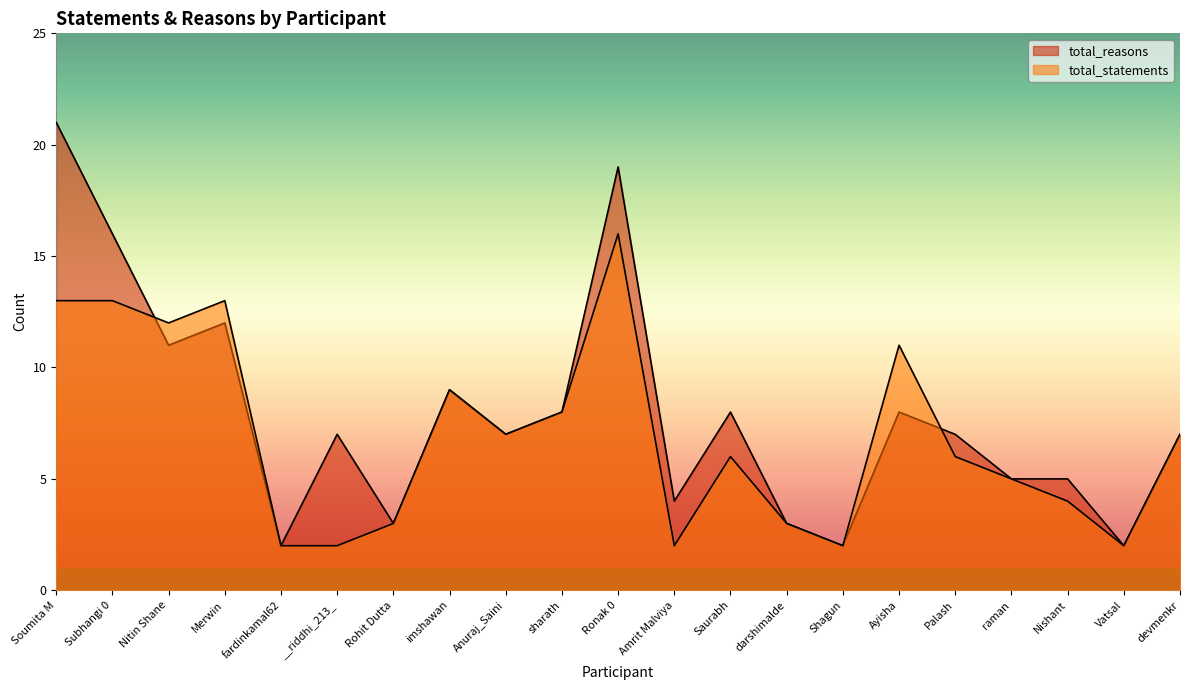

What are all the series names shown in the legend?

total_statements, total_reasons